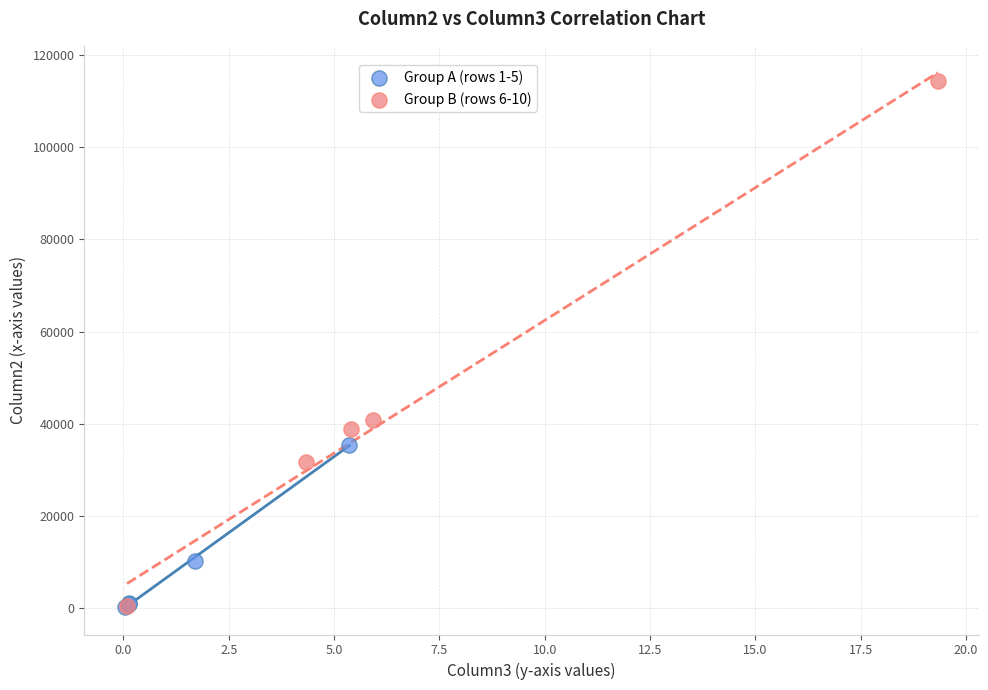

Which series has the widest spread of Y values?

Group B (rows 6-10)